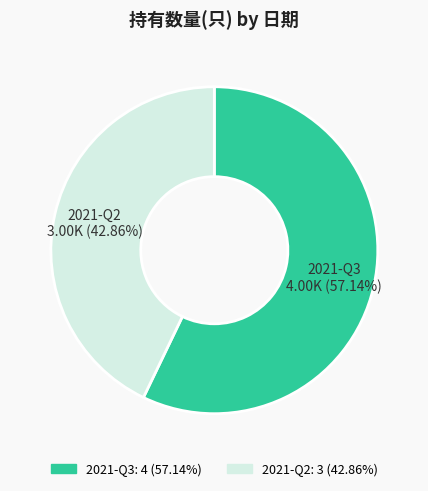

Rank the categories by value from lowest to highest.

2021-Q2, 2021-Q3